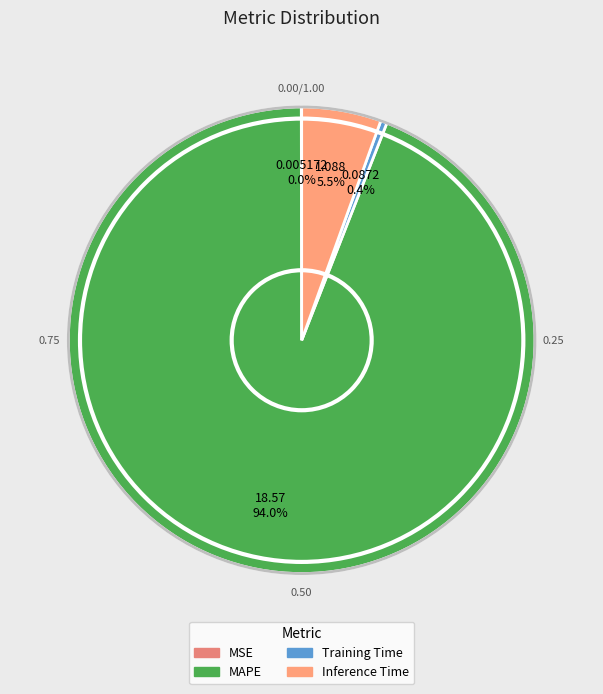

To the nearest percent, what is the average slice percentage?

25%